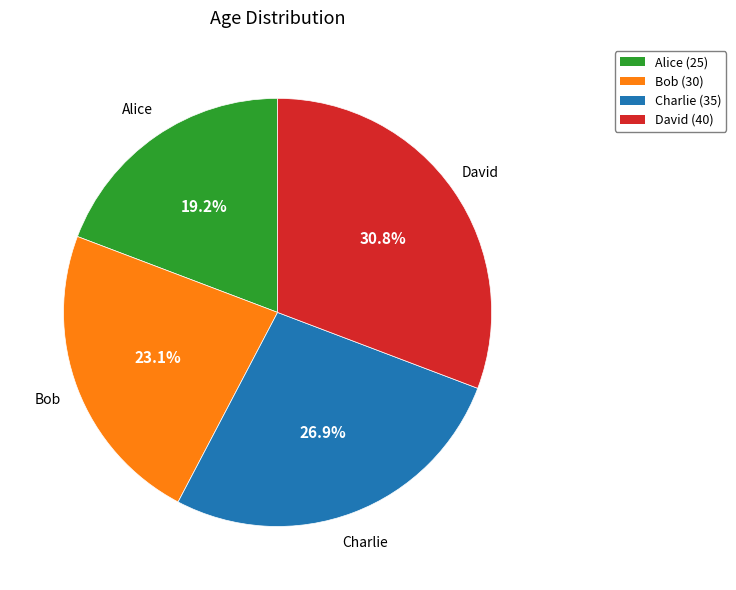

The Bob slice represents 23% of the pie. True or false?

True